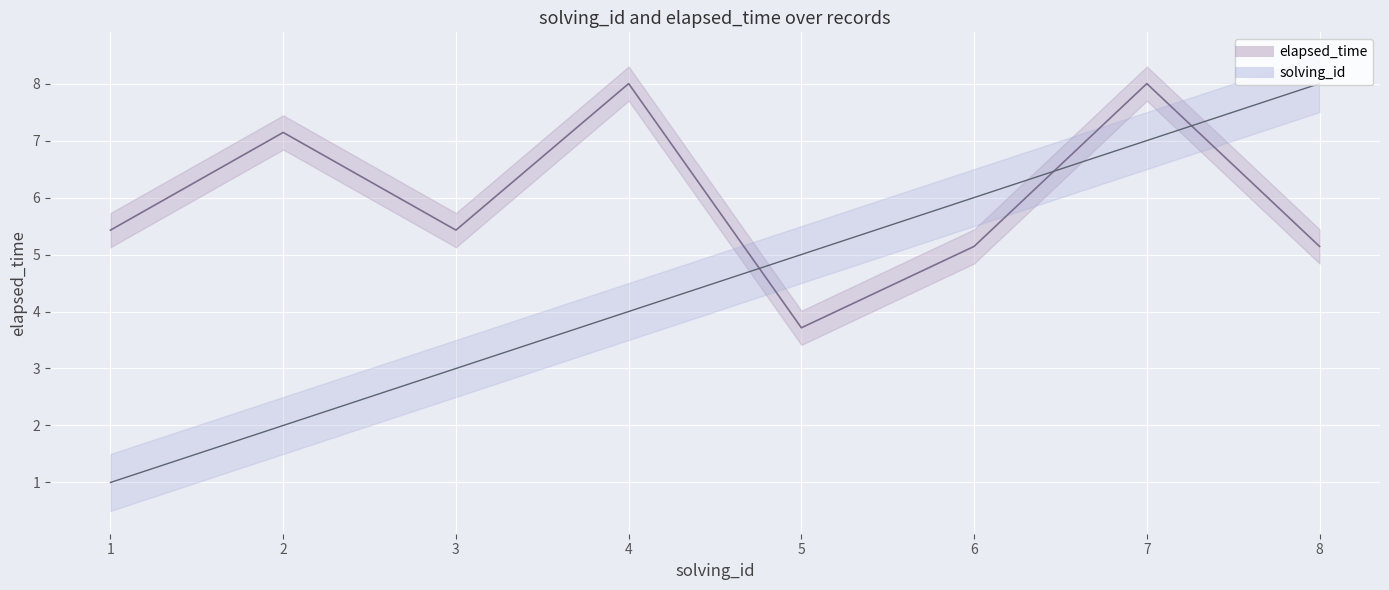

How many solving_id_line values are between 3 and 7?

5